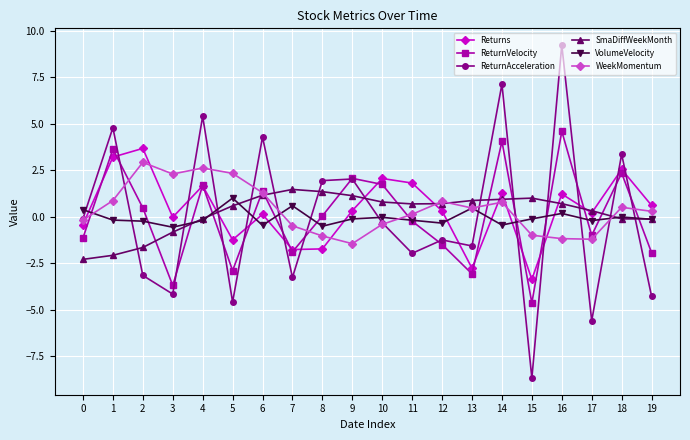

What are all the series names shown in the legend?

Returns, ReturnVelocity, ReturnAcceleration, SmaDiffWeekMonth, VolumeVelocity, WeekMomentum